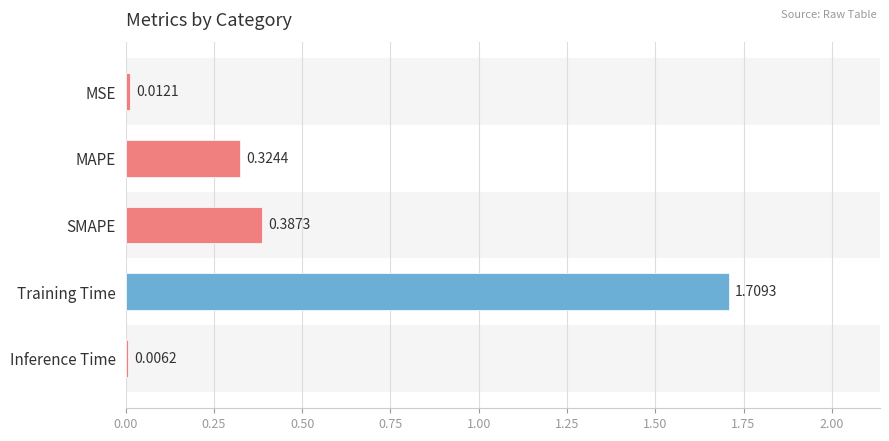

What is the change in value from MAPE to Training Time?

+1.4